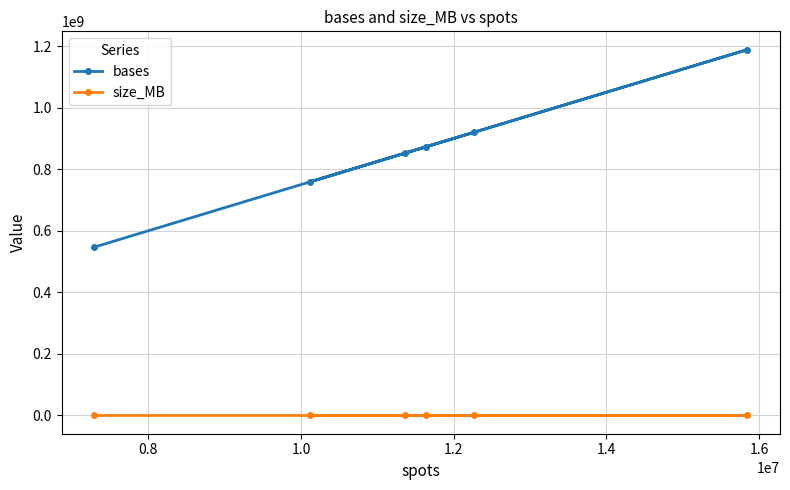

Rank the series by their average value, from lowest to highest.

size_MB, bases